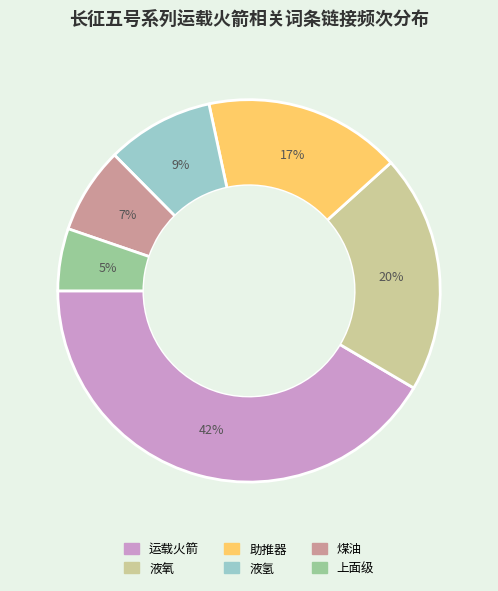

Is there any slice that represents more than half of the pie?

No